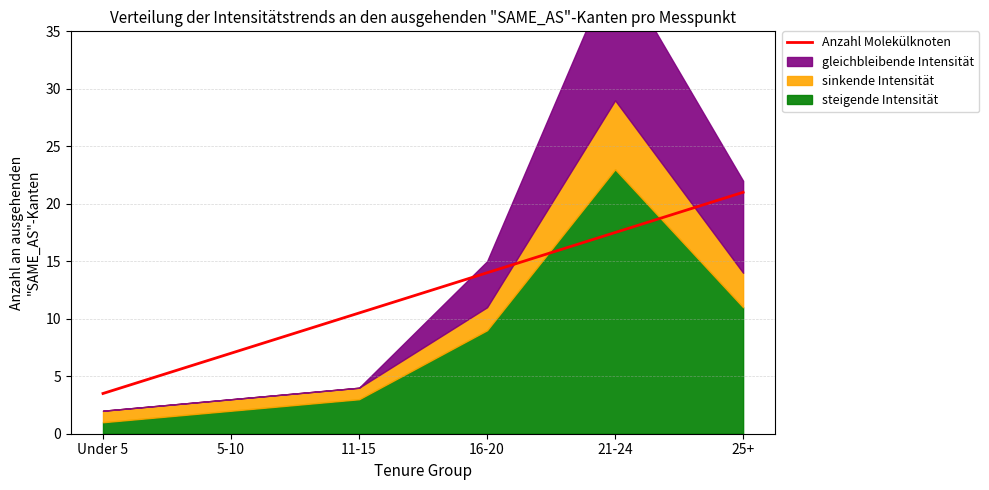

Between 5-10 and 21-24, which is larger?

21-24